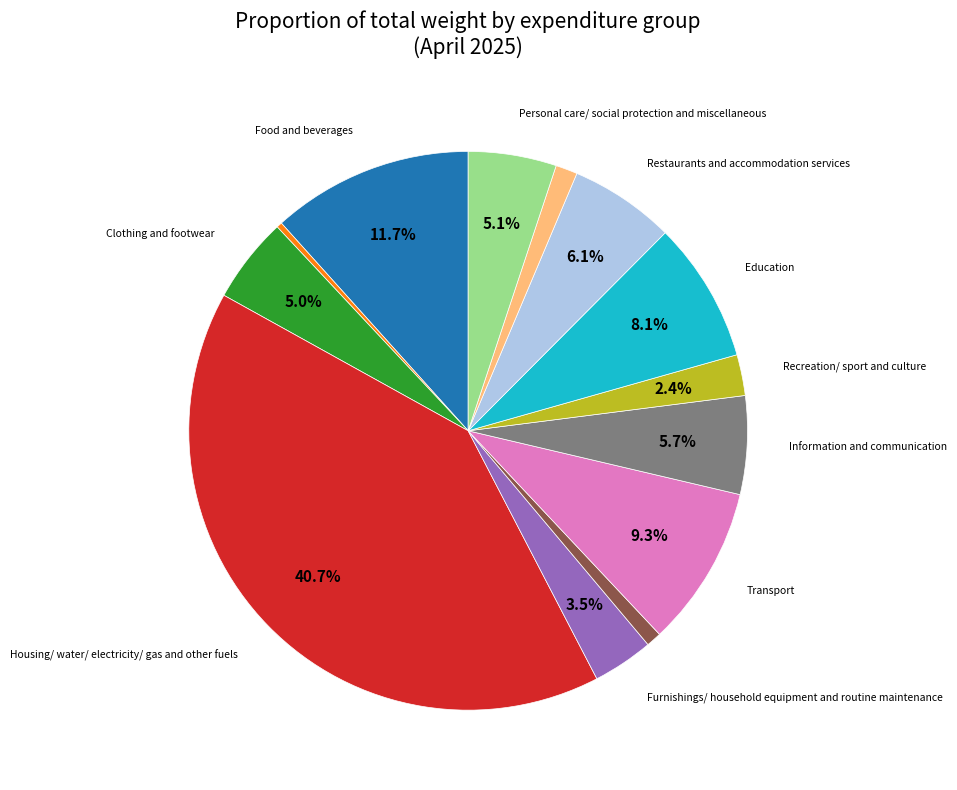

Does any single category account for the majority?

No